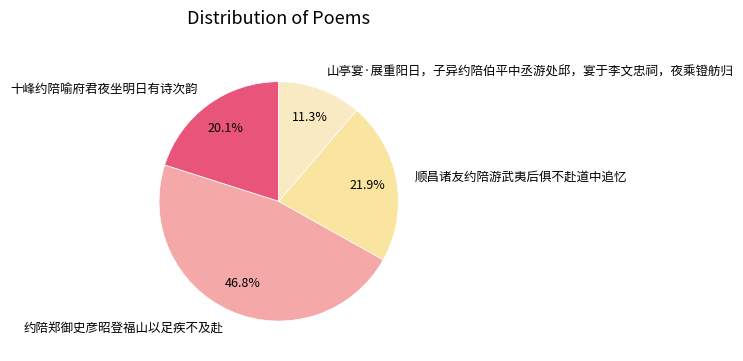

To the nearest percent, what is the difference between the 顺昌诸友约陪游武夷后俱不赴道中追忆 and 约陪郑御史彦昭登福山以足疾不及赴 slice percentages?

25%